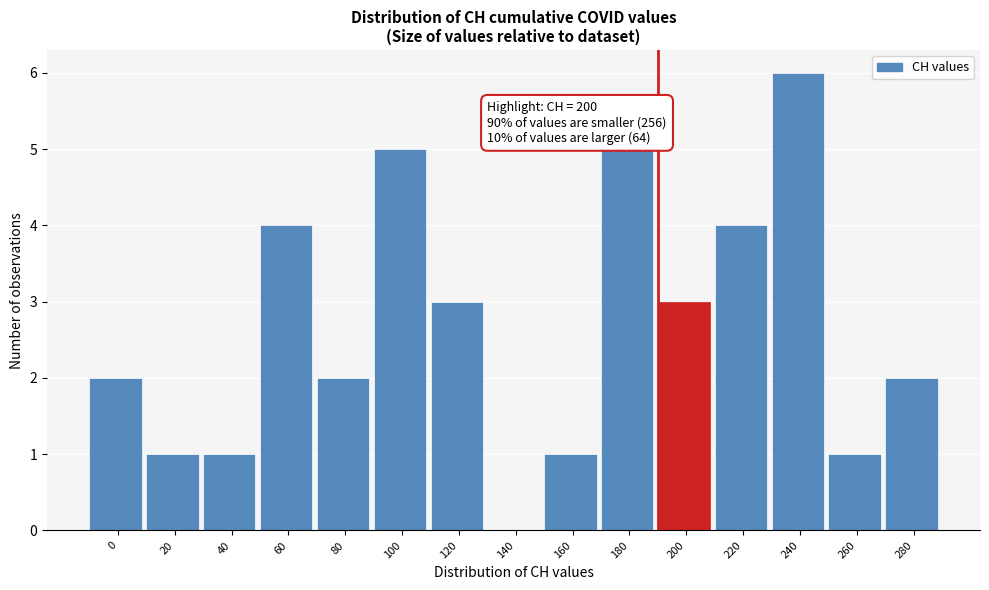

Reading left to right, list all the values displayed in this chart.

0=2	20=1	40=1	60=4	80=2	100=5	120=3	140=0	160=1	180=5	200=3	220=4	240=6	260=1	280=2